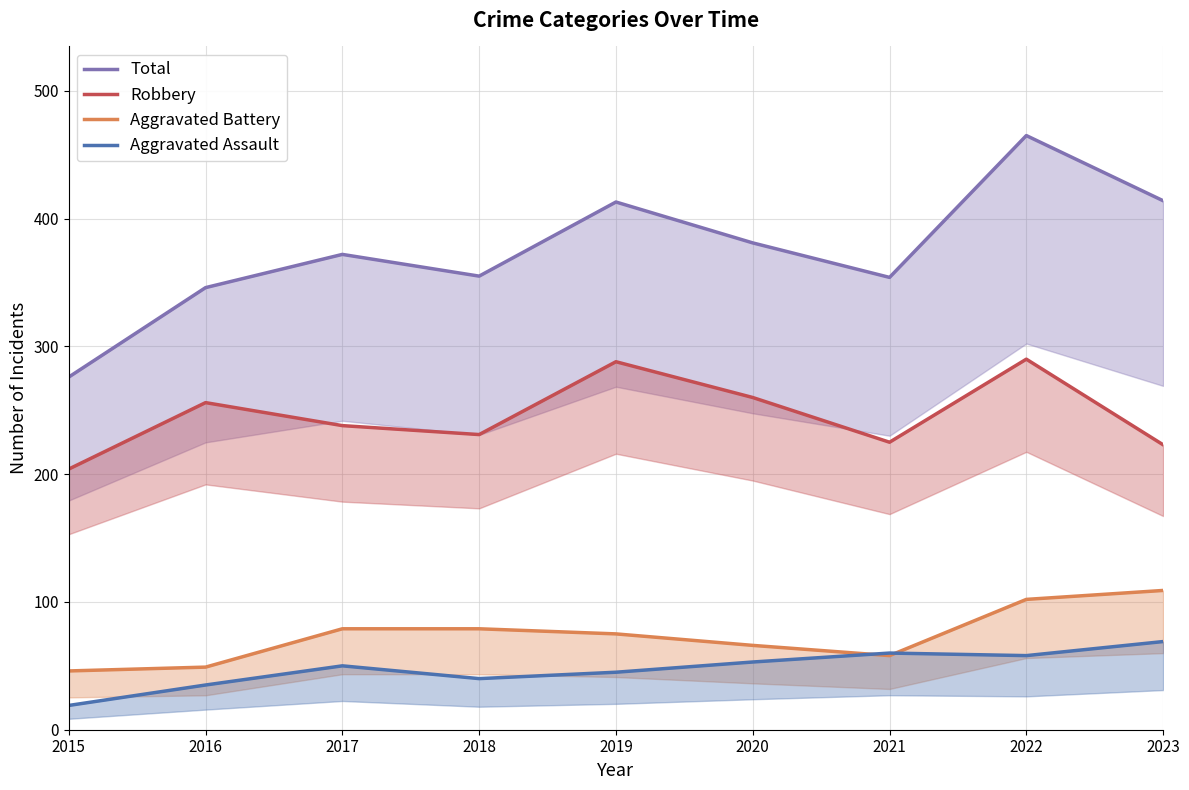

Reading left to right, transcribe all the data shown in this chart.

Total: 276	346	372	355	413	381	354	465	414
Robbery: 204	256	238	231	288	260	225	290	223
Aggravated Battery: 46	49	79	79	75	66	58	102	109
Aggravated Assault: 19	35	50	40	45	53	60	58	69